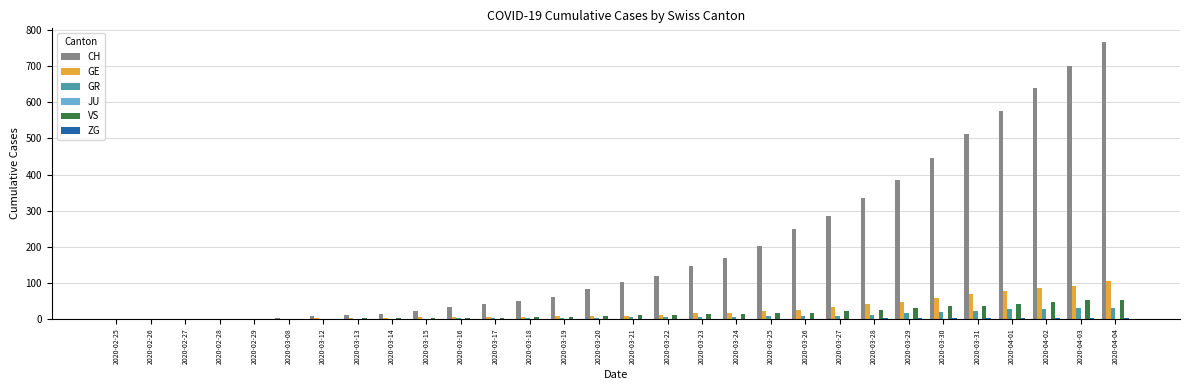

What is the sum of all GR values?

235